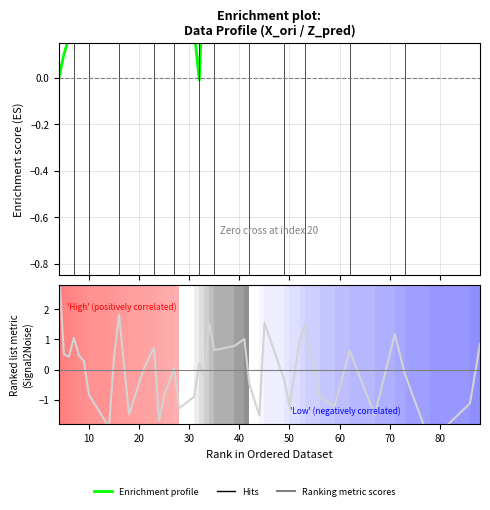

Rank the series by their maximum value, from lowest to highest.

Enrichment profile, Ranking metric scores